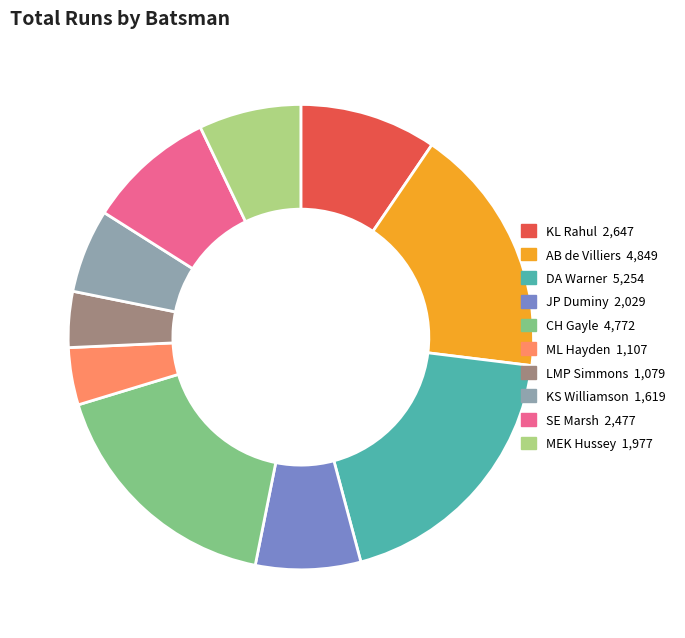

Does any single category account for the majority?

No